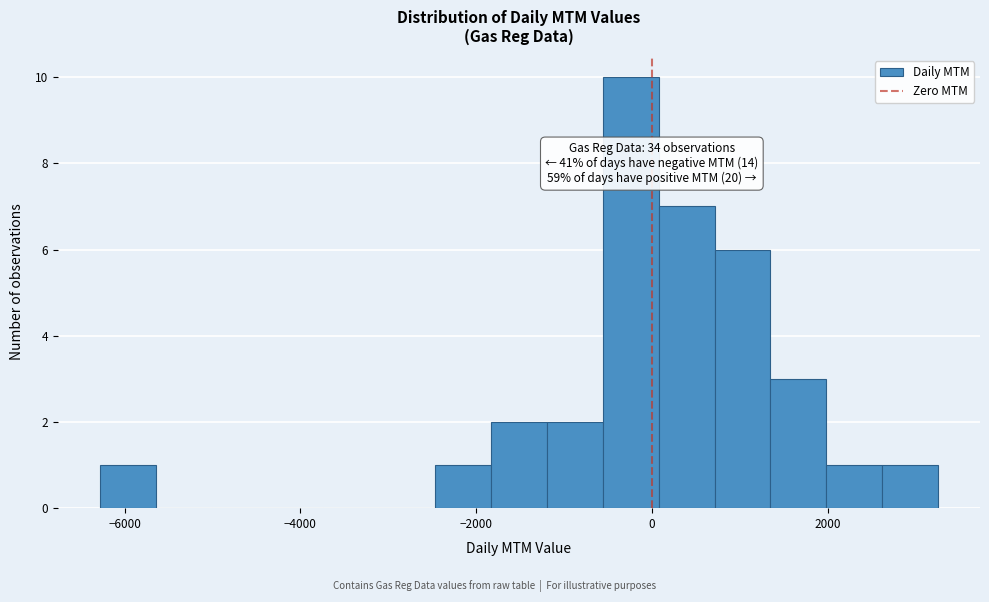

Around what value on the x-axis is the tallest bar? Give the approximate position of its centre, as read against the axis.

-200